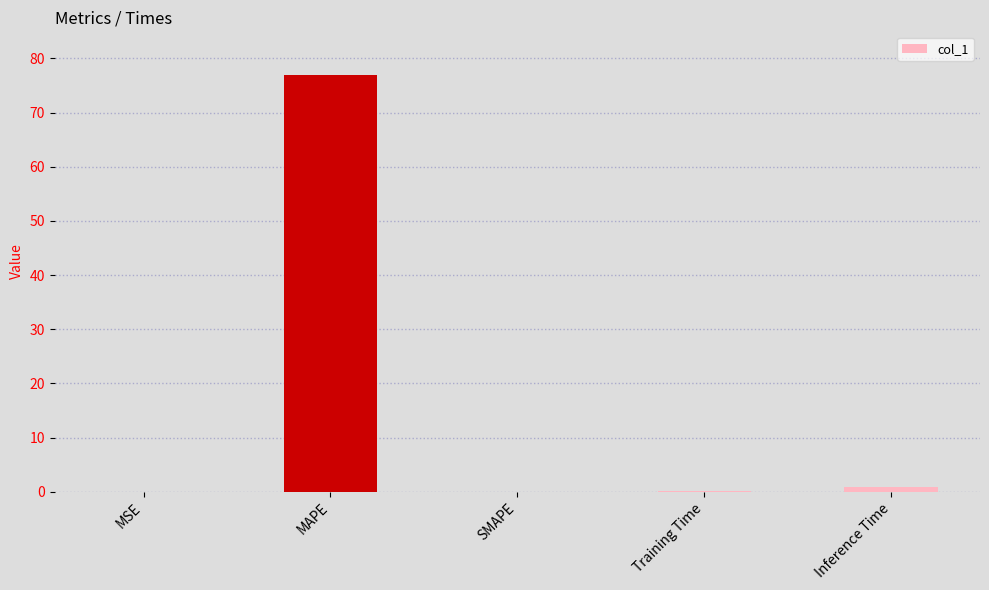

The value at MAPE is 118.3. True or false?

False